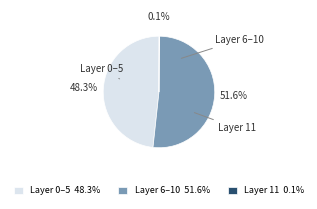

Which category has the biggest portion of the pie?

Layer 6–10 51.6%